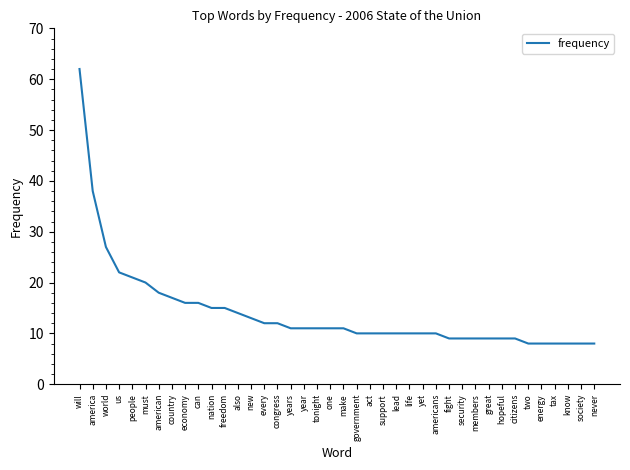

What is the difference between the maximum and minimum values?

54